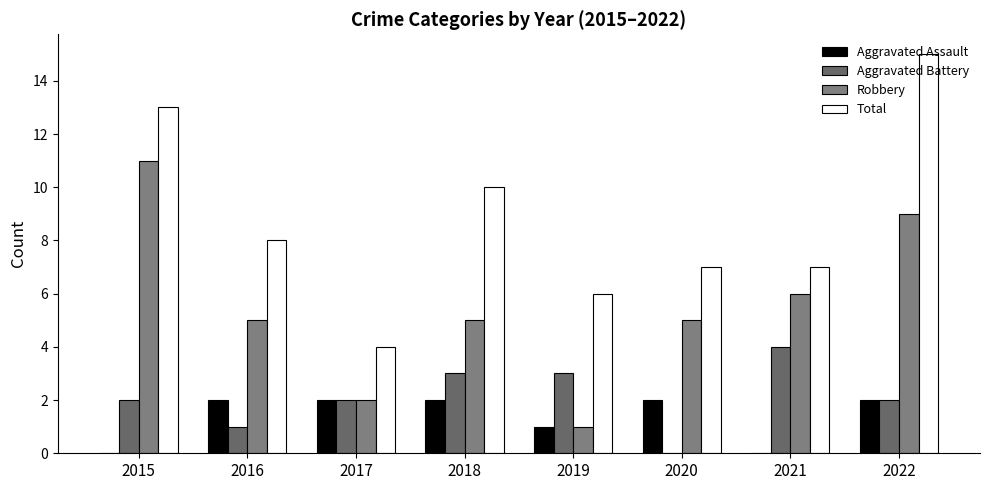

Where is Robbery nearest to the value 6?

2021